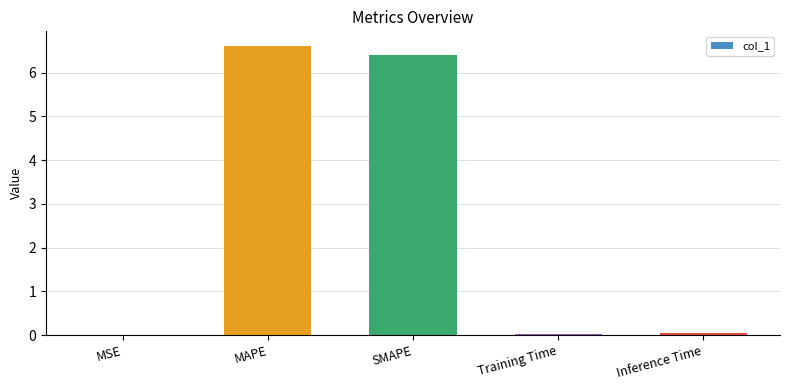

Between SMAPE and MSE, which is larger?

SMAPE